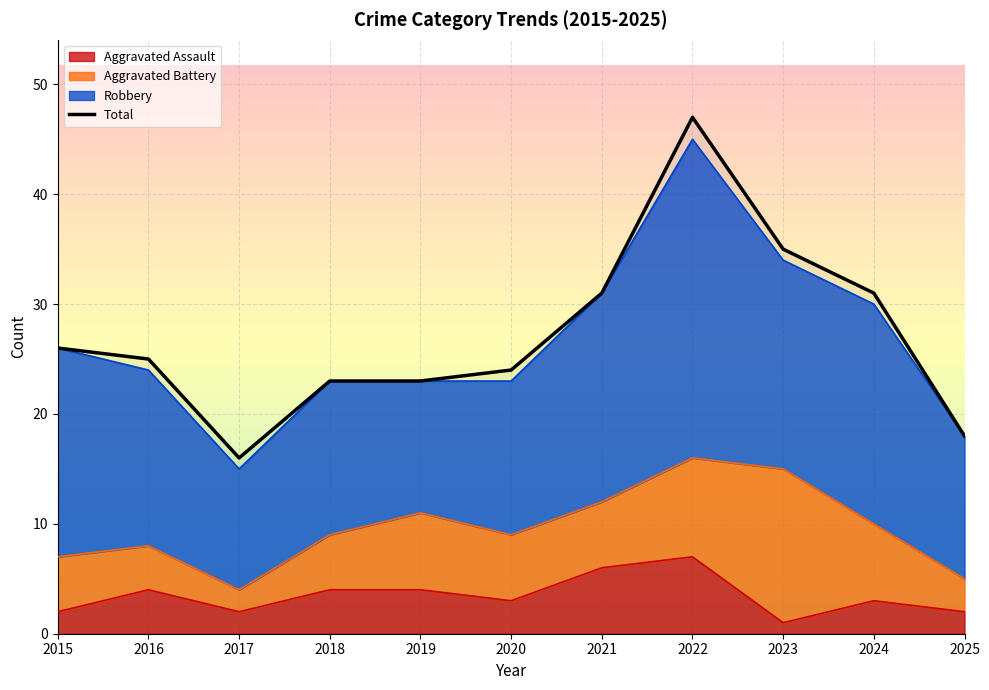

How many values in the Aggravated Assault series are below 3?

4